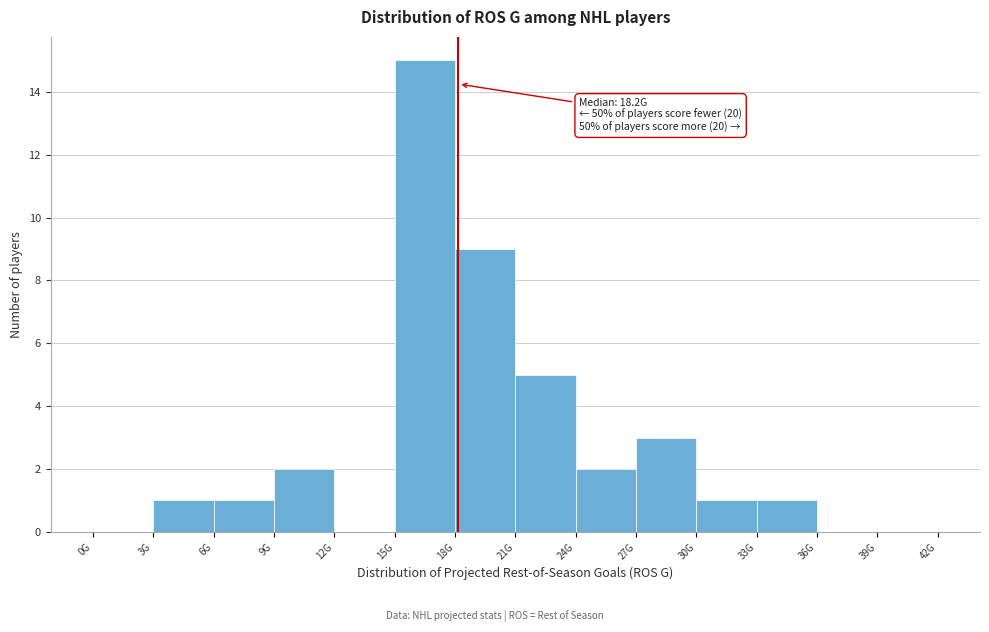

Reading left to right, extract all data points from this chart.

0G=0	3G=1	6G=1	9G=2	12G=0	15G=15	18G=9	21G=5	24G=2	27G=3	30G=1	33G=1	36G=0	39G=0